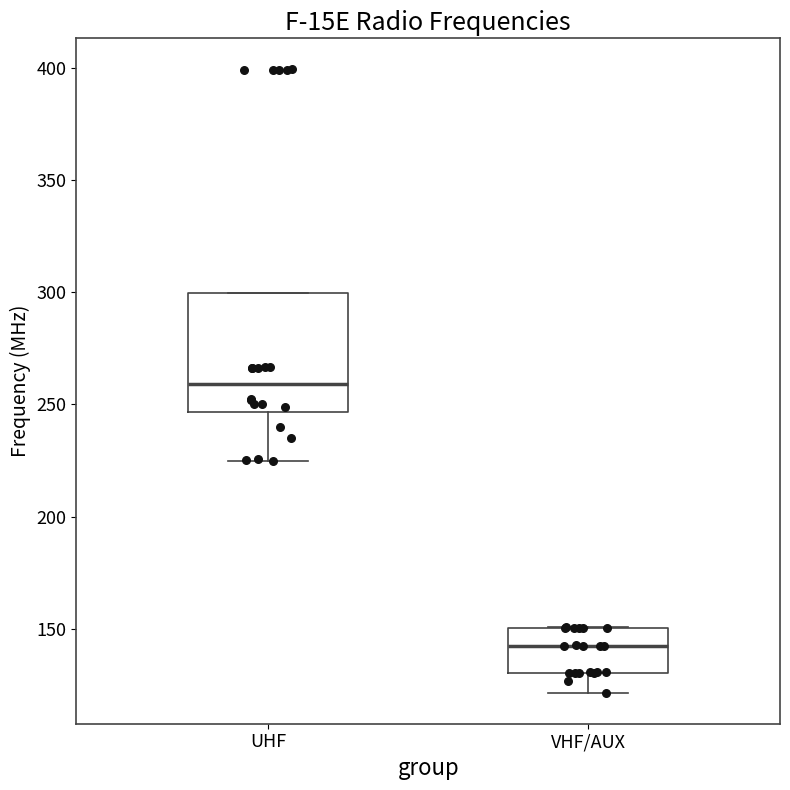

Where does the lower whisker of the box for VHF/AUX end on the y-axis? The values are not printed on the chart, so give them approximately, as read against the axis.

120